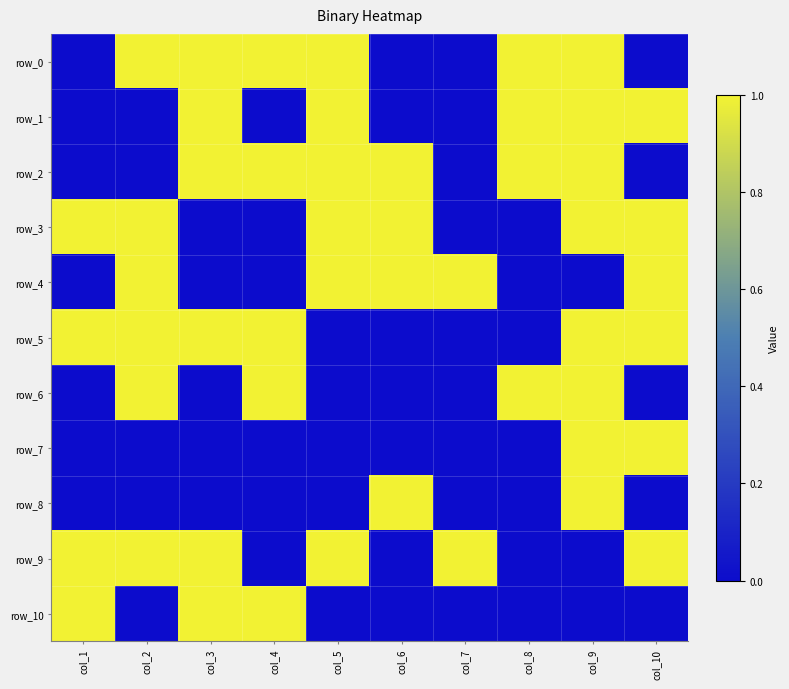

Which category has the lowest value across all series?

col_1